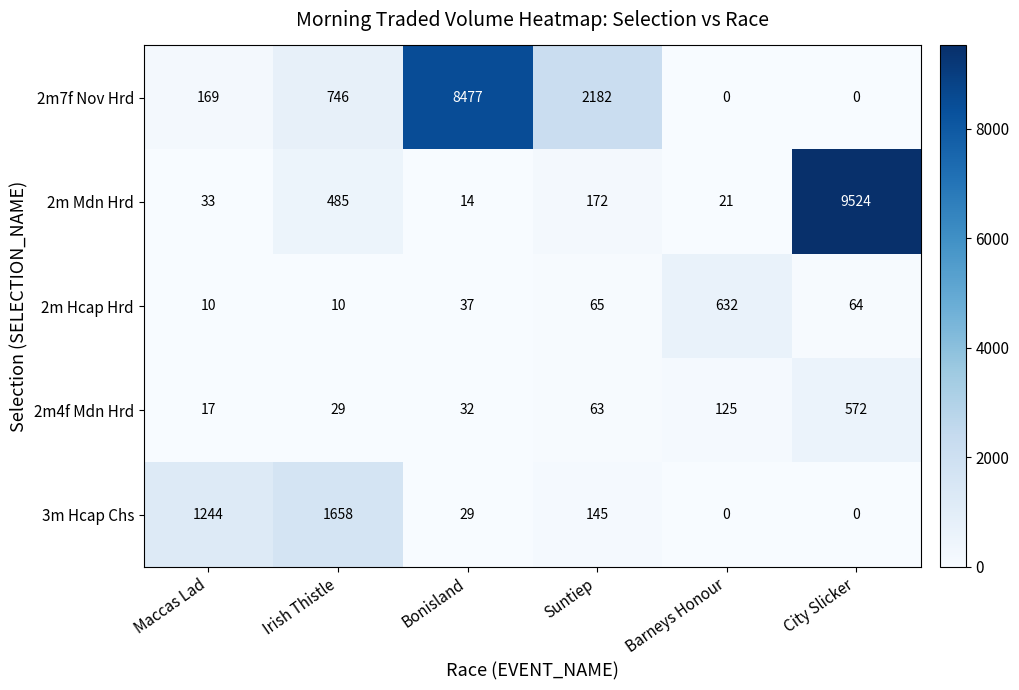

Rank the series by their maximum value, from lowest to highest.

2m4f Mdn Hrd, 2m Hcap Hrd, 3m Hcap Chs, 2m7f Nov Hrd, 2m Mdn Hrd